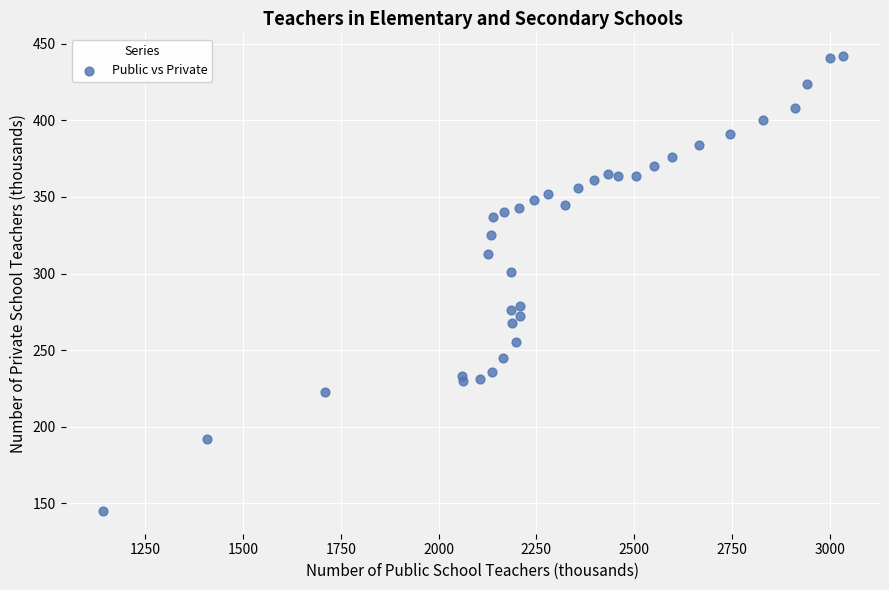

What Y value in the scatter plot is closest to 293?

301